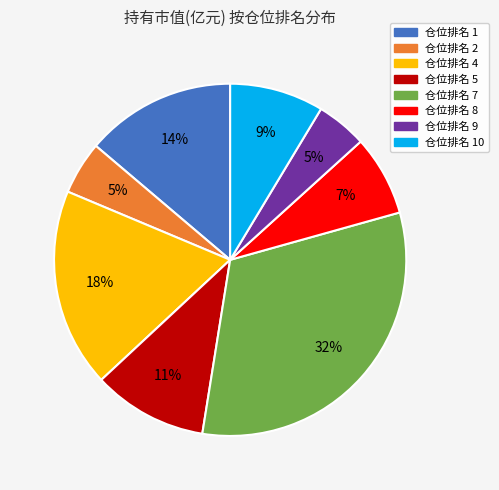

Count the number of slices in the pie.

8